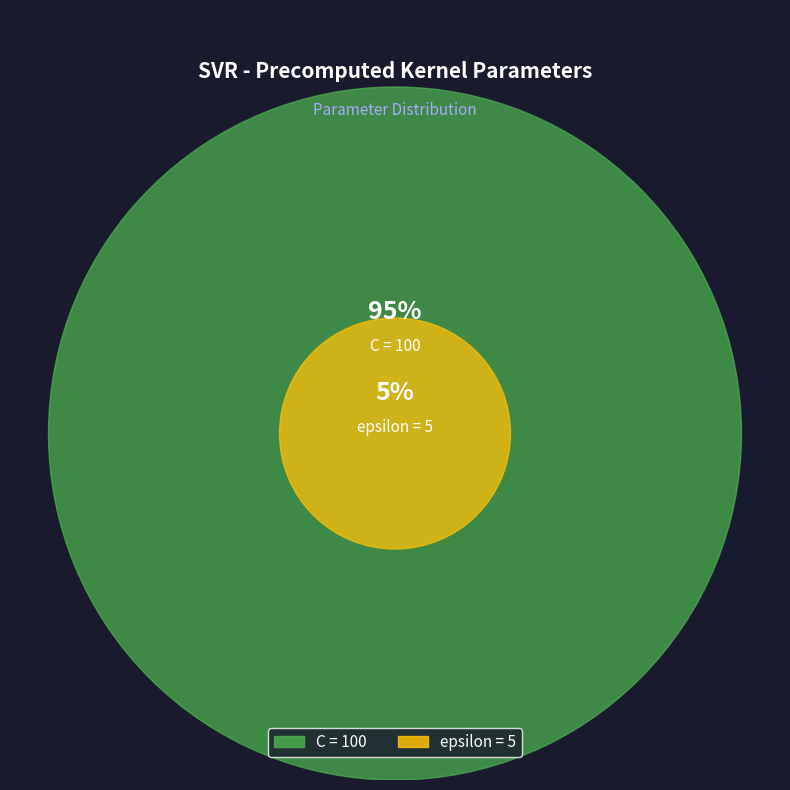

True or false: C accounts for 83% of the total.

False